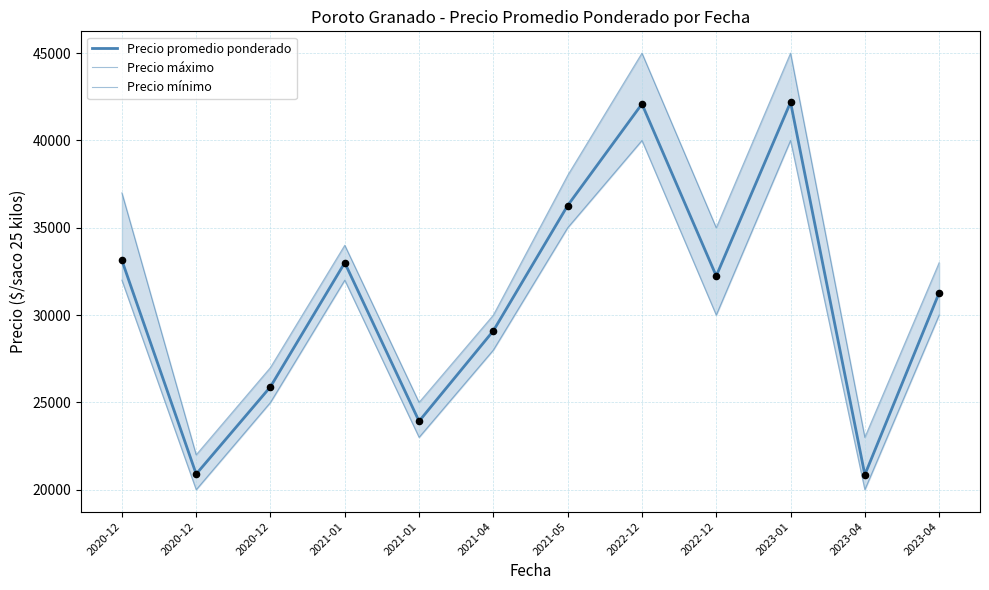

At how many categories does at least one series exceed 27497?

8